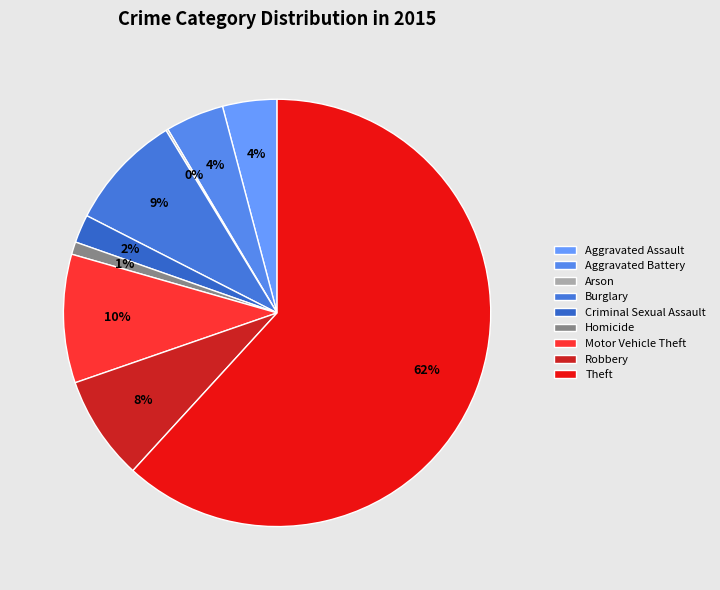

What percentage is the Homicide slice, to the nearest percent?

1%